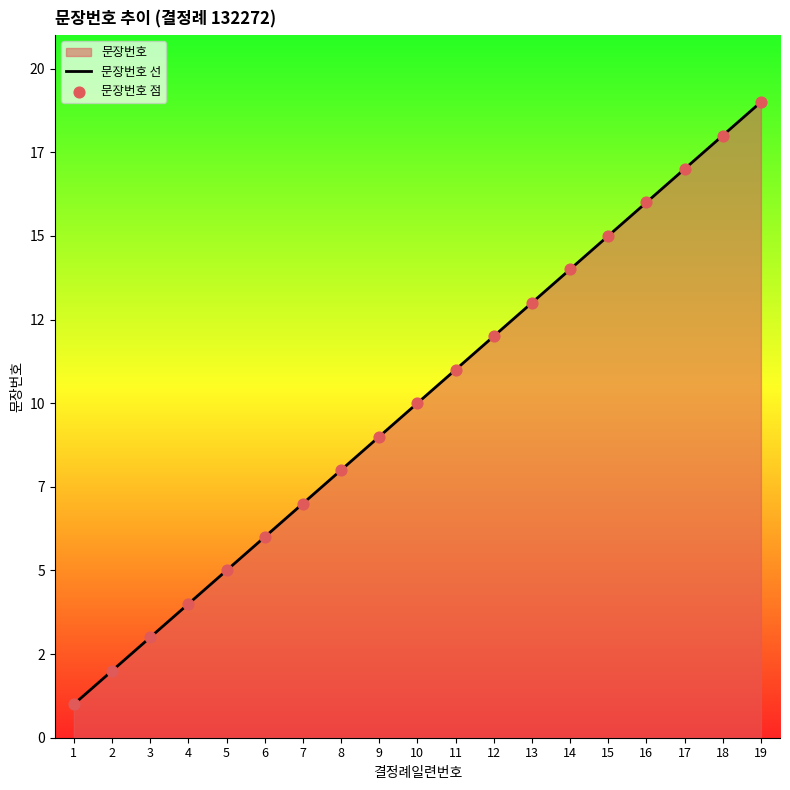

Which series has the largest Y range (max minus min)?

문장번호 선